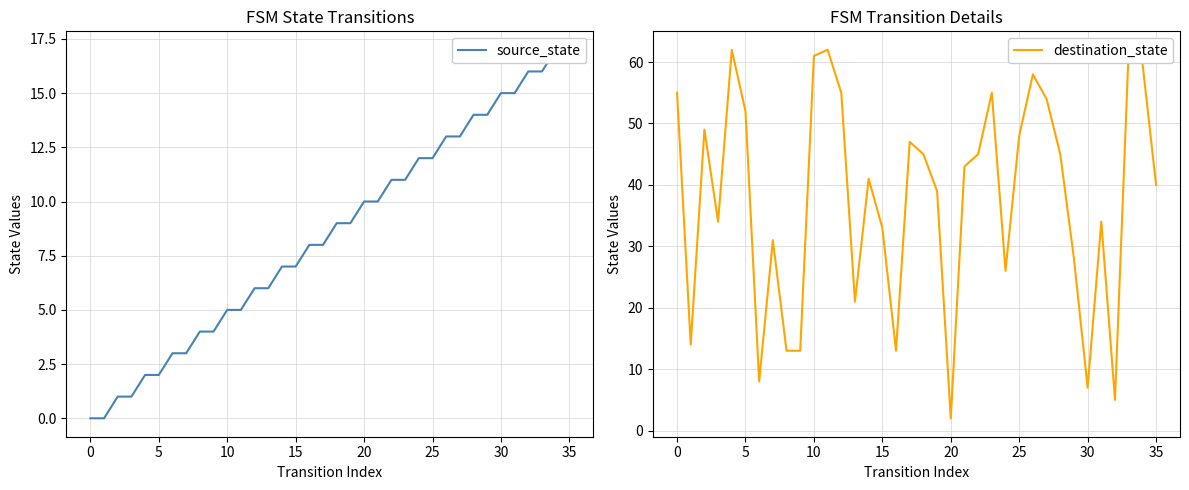

How many intersections are there between source_state and destination_state?

6